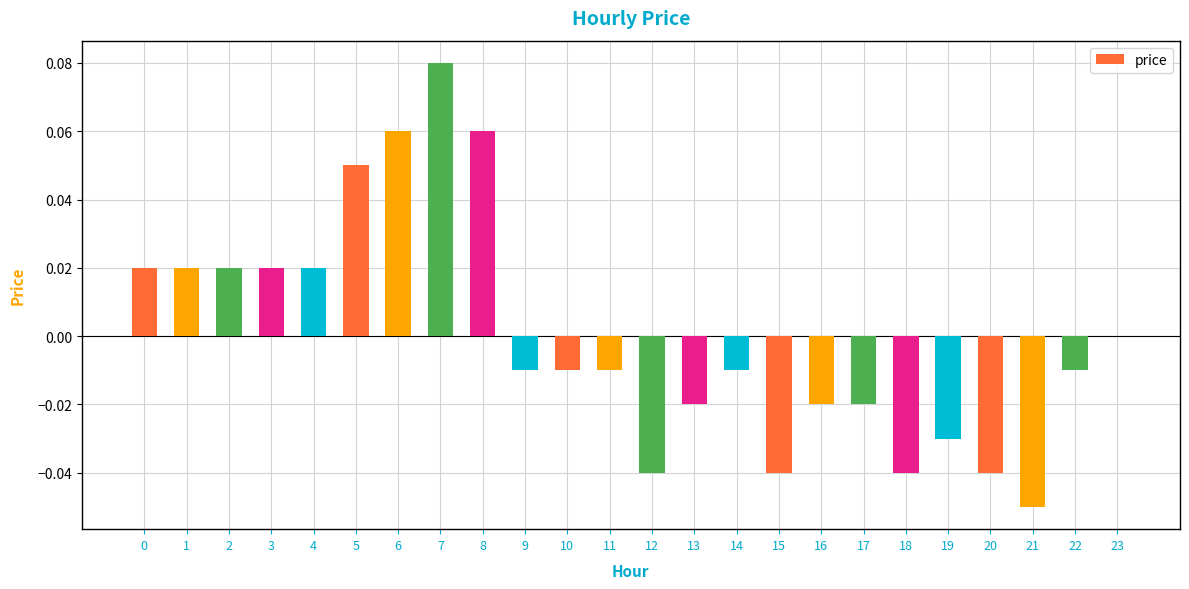

At which label is the value closest to 0?

23